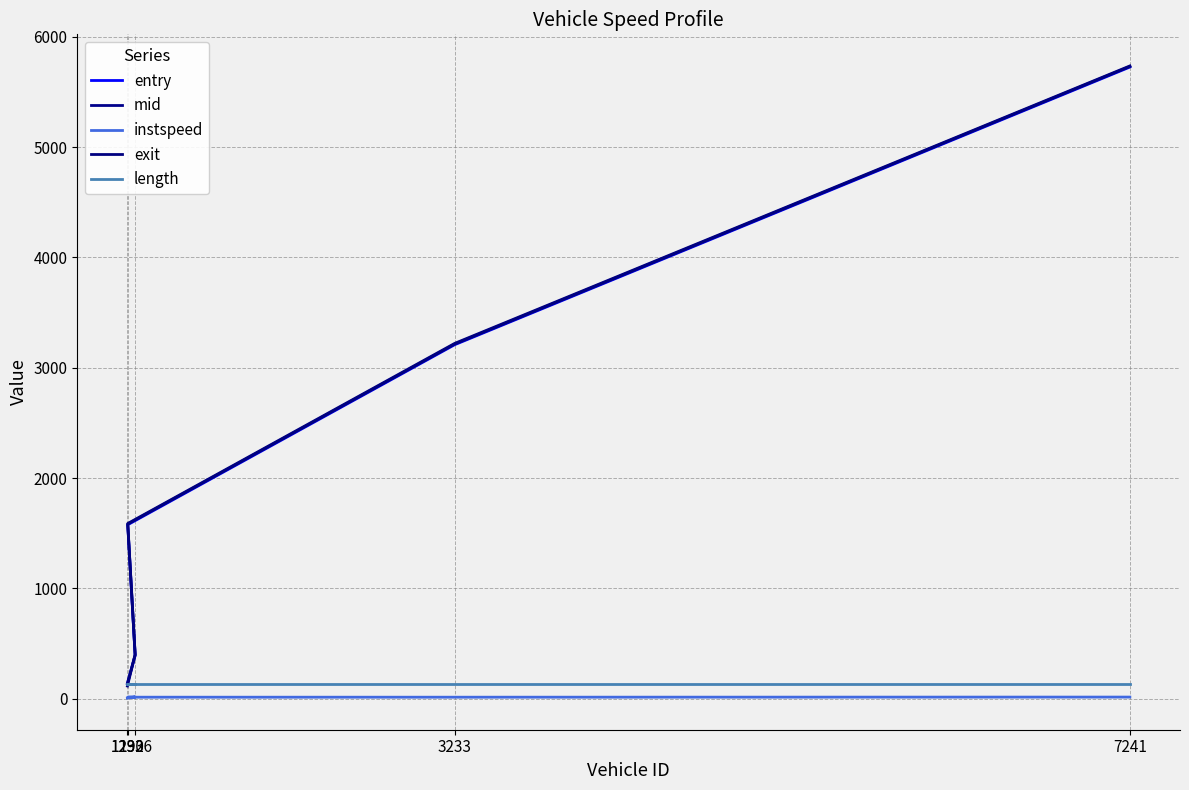

What is the sum of all mid values?

11064.5